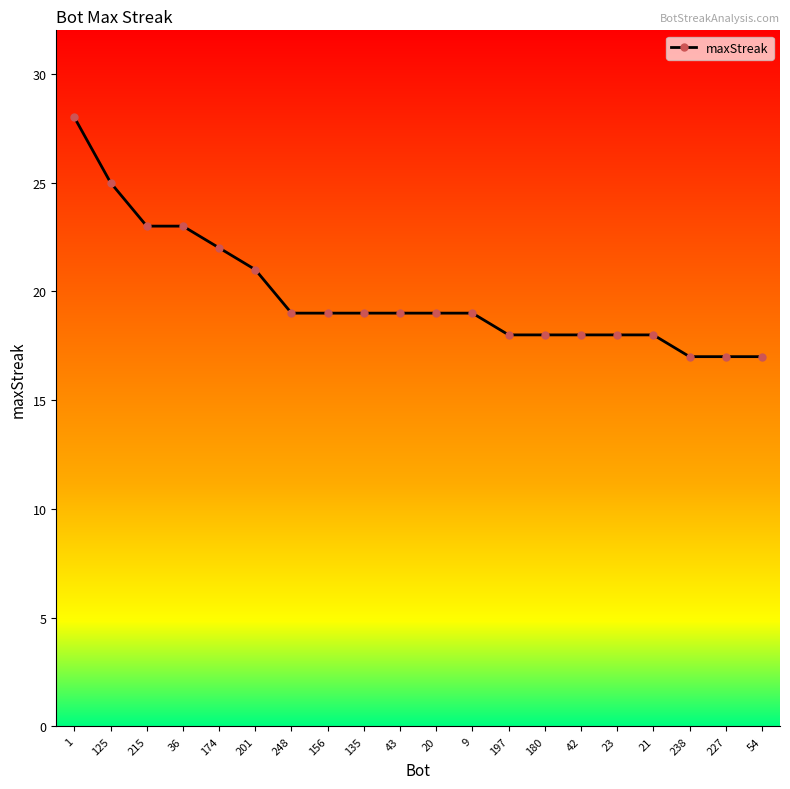

Reading right to left, extract all data points from this chart.

17	17	17	18	18	18	18	18	19	19	19	19	19	19	21	22	23	23	25	28